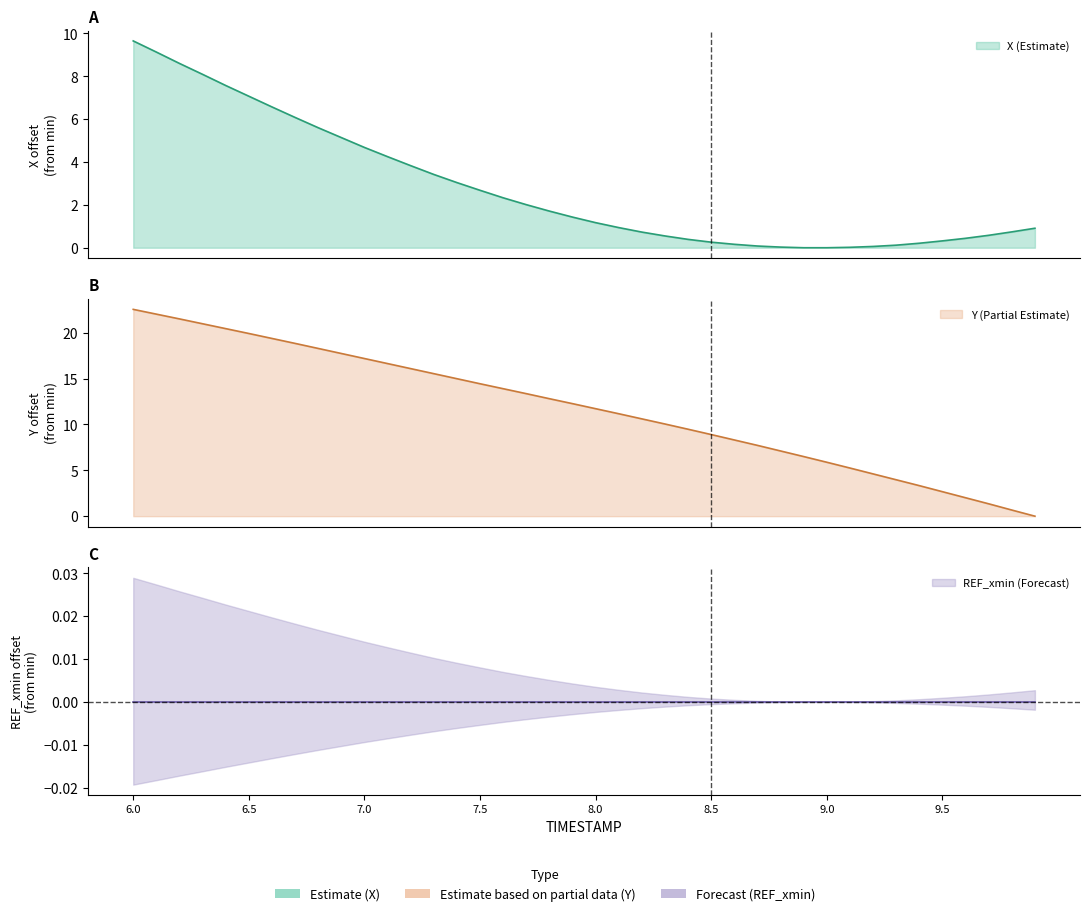

Is the value of X at 7.1 greater than the value of Y at 7.8?

No